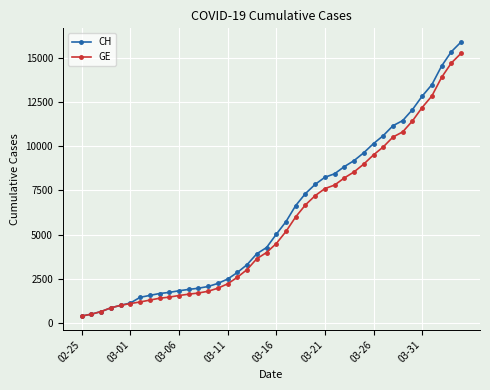

What is the value of the CH point at the 26th from the left?

8249